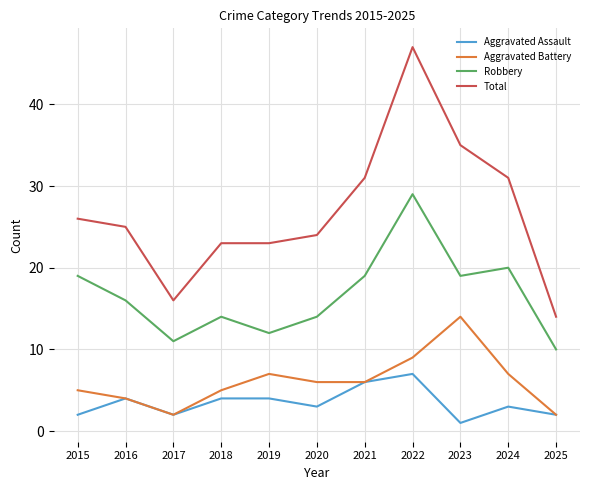

Between 2015 and 2024, which series saw the biggest shift?

Total